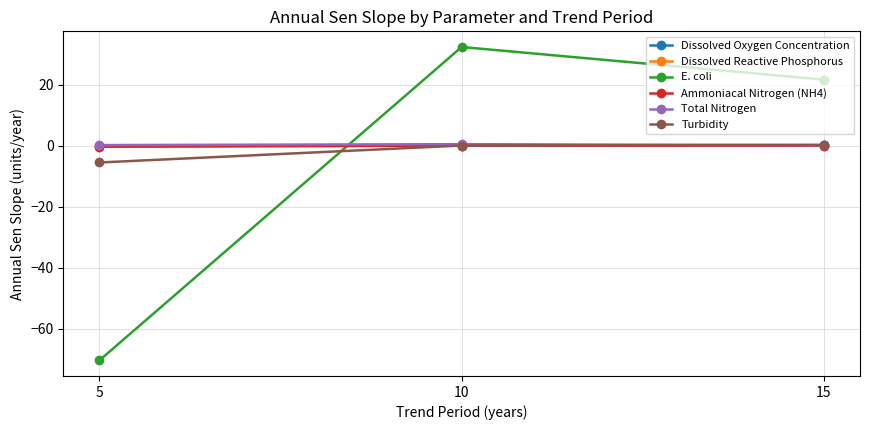

The E. coli series shows 32.4 at 10. True or false?

True